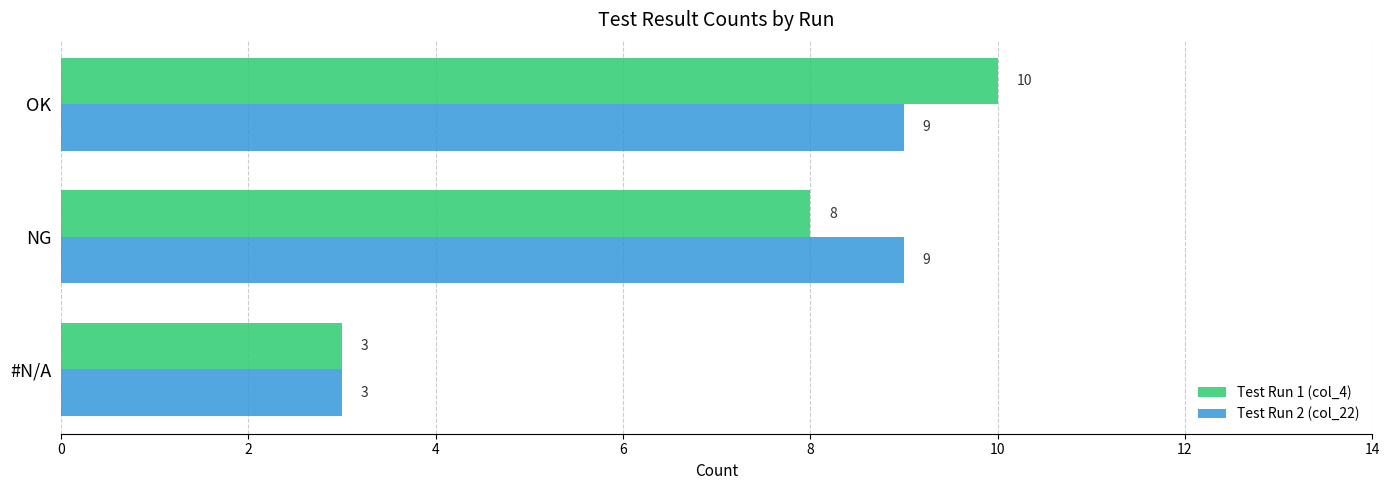

Rank the series by their maximum value, from lowest to highest.

Test Run 2 (col_22), Test Run 1 (col_4)